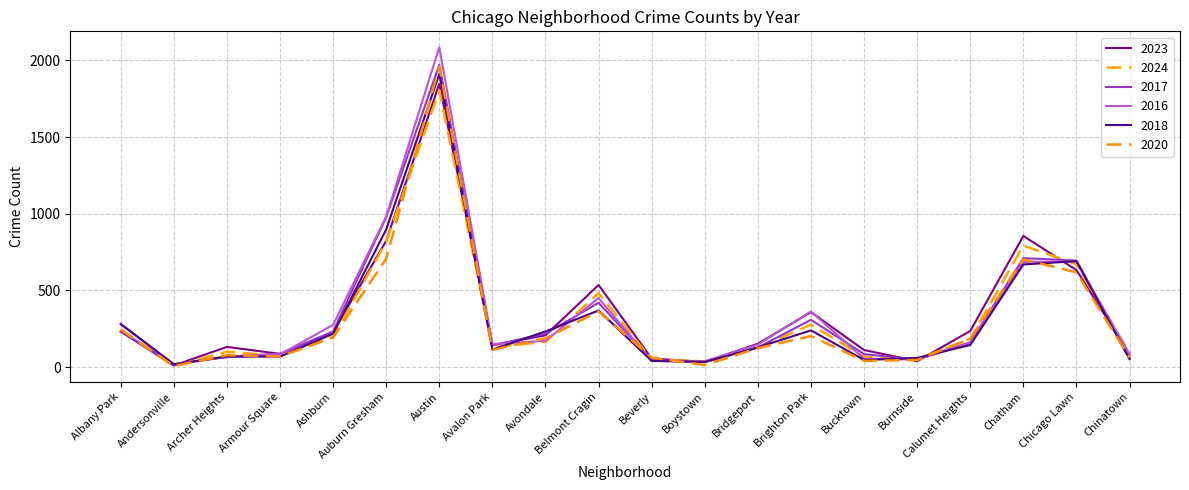

How many intersections are there between 2016 and 2017?

8